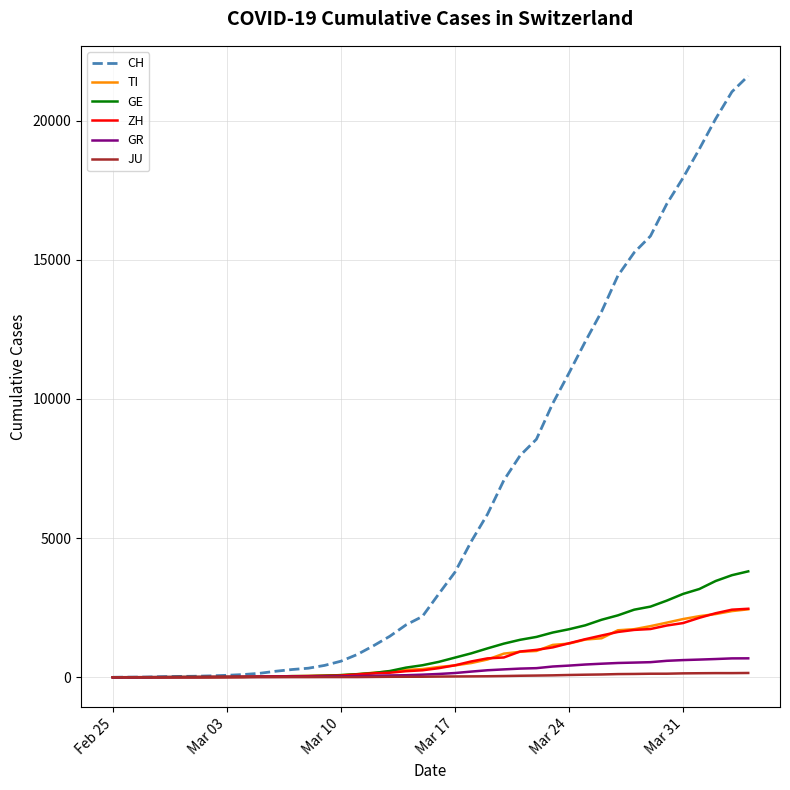

How many categories are shown in the chart?

40